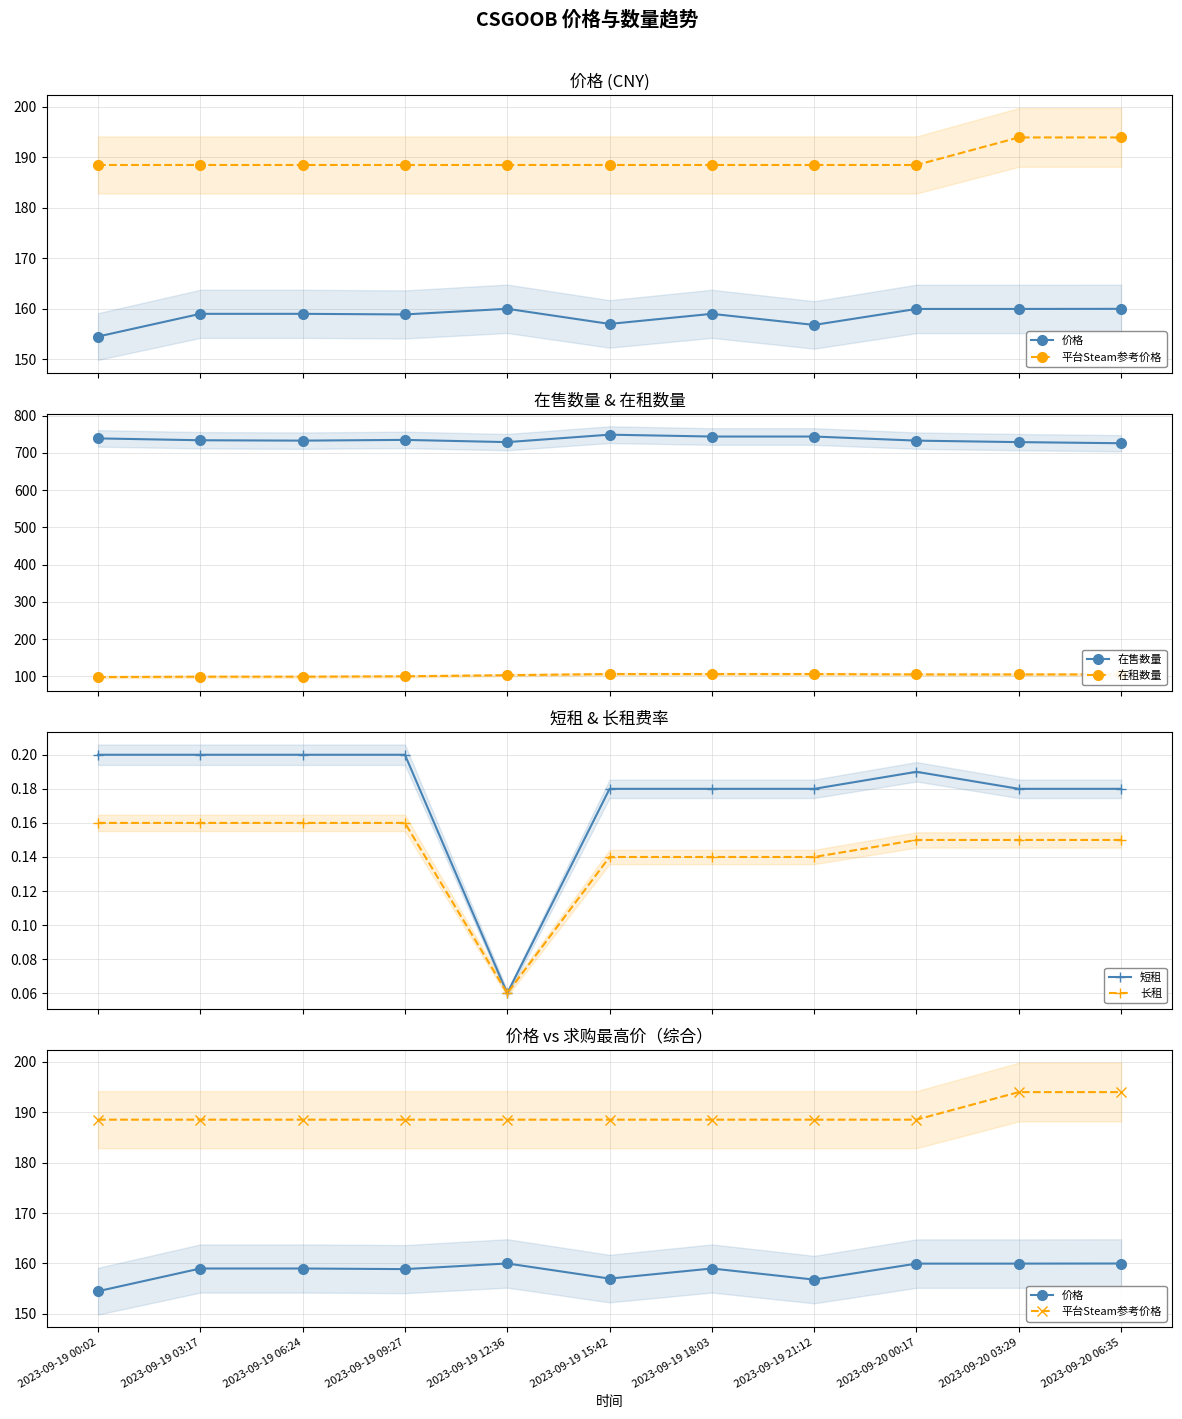

How many data points in 价格 are less than 159?

4